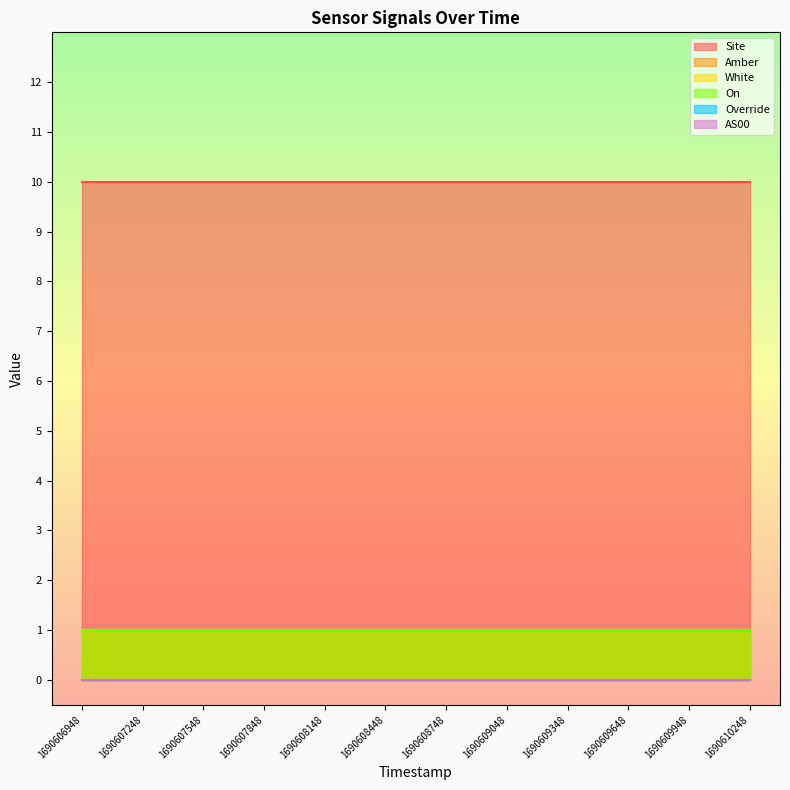

At 1690609048, list the series in order from largest to smallest.

Site, Amber, White, On, Override, AS00